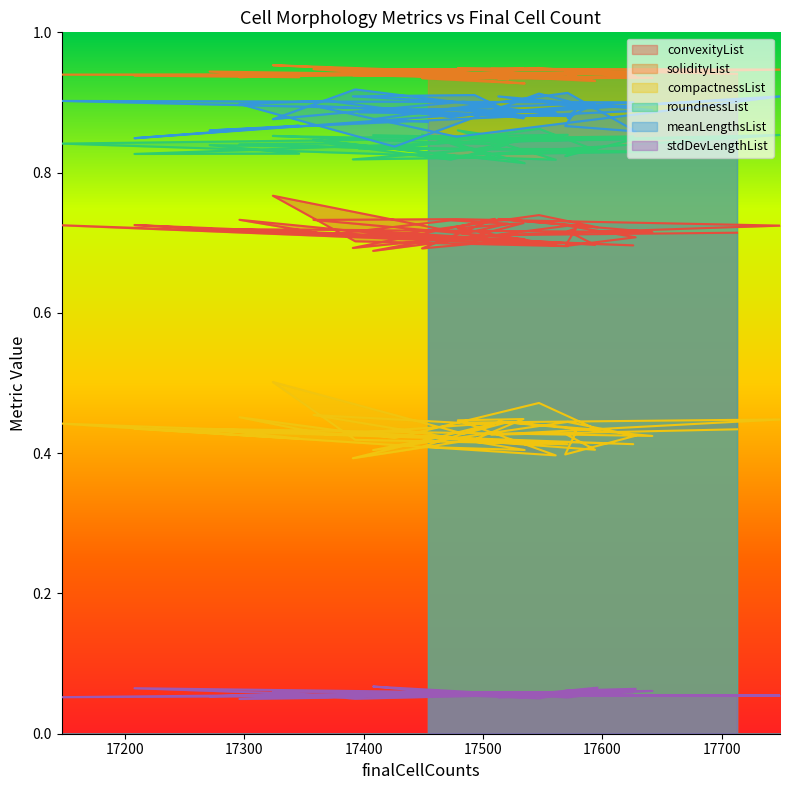

Reading right to left, transcribe all the data shown in this chart.

convexityList: 0.7	0.7	0.7	0.7	0.7	0.7	0.7	0.7	0.7	0.7	0.7	0.8	0.7	0.7	0.7	0.7	0.7	0.7	0.7	0.7	0.7	0.7	0.7	0.7	0.7	0.7	0.7	0.7	0.7	0.7	0.7	0.7	0.7	0.7	0.7	0.7	0.7	0.7	0.7	0.7
solidityList: 0.9	0.9	0.9	0.9	0.9	0.9	0.9	0.9	0.9	0.9	0.9	1.0	0.9	0.9	0.9	0.9	0.9	0.9	0.9	0.9	0.9	0.9	0.9	0.9	0.9	0.9	0.9	0.9	0.9	0.9	0.9	0.9	0.9	0.9	0.9	0.9	0.9	0.9	0.9	0.9
compactnessList: 0.4	0.4	0.4	0.4	0.4	0.4	0.4	0.4	0.4	0.4	0.4	0.5	0.4	0.4	0.4	0.4	0.5	0.4	0.5	0.4	0.4	0.4	0.4	0.4	0.4	0.4	0.4	0.4	0.4	0.4	0.4	0.4	0.4	0.4	0.4	0.5	0.4	0.4	0.4	0.4
roundnessList: 0.8	0.9	0.8	0.8	0.8	0.8	0.8	0.8	0.8	0.9	0.9	0.9	0.8	0.8	0.8	0.8	0.8	0.8	0.9	0.8	0.8	0.8	0.8	0.8	0.8	0.9	0.8	0.8	0.9	0.8	0.8	0.8	0.8	0.9	0.8	0.8	0.8	0.9	0.8	0.9
meanLengthsList: 0.9	0.9	0.9	0.9	0.9	0.9	0.9	0.9	0.9	0.9	0.9	0.9	0.9	0.9	0.9	0.9	0.9	0.8	0.9	0.9	0.9	0.9	0.9	0.9	0.8	0.9	0.9	0.9	0.9	0.9	0.9	0.9	0.9	0.9	0.9	0.9	0.9	0.9	0.9	0.9
stdDevLengthList: 0.1	0.1	0.1	0.1	0.1	0.1	0.1	0.1	0.1	0.1	0.0	0.1	0.1	0.1	0.1	0.1	0.0	0.1	0.1	0.1	0.1	0.1	0.1	0.1	0.1	0.1	0.1	0.1	0.1	0.1	0.1	0.1	0.1	0.1	0.1	0.1	0.1	0.1	0.1	0.1